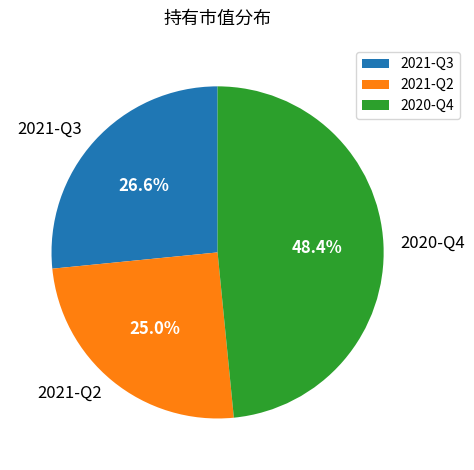

How many segments does this pie chart have?

3